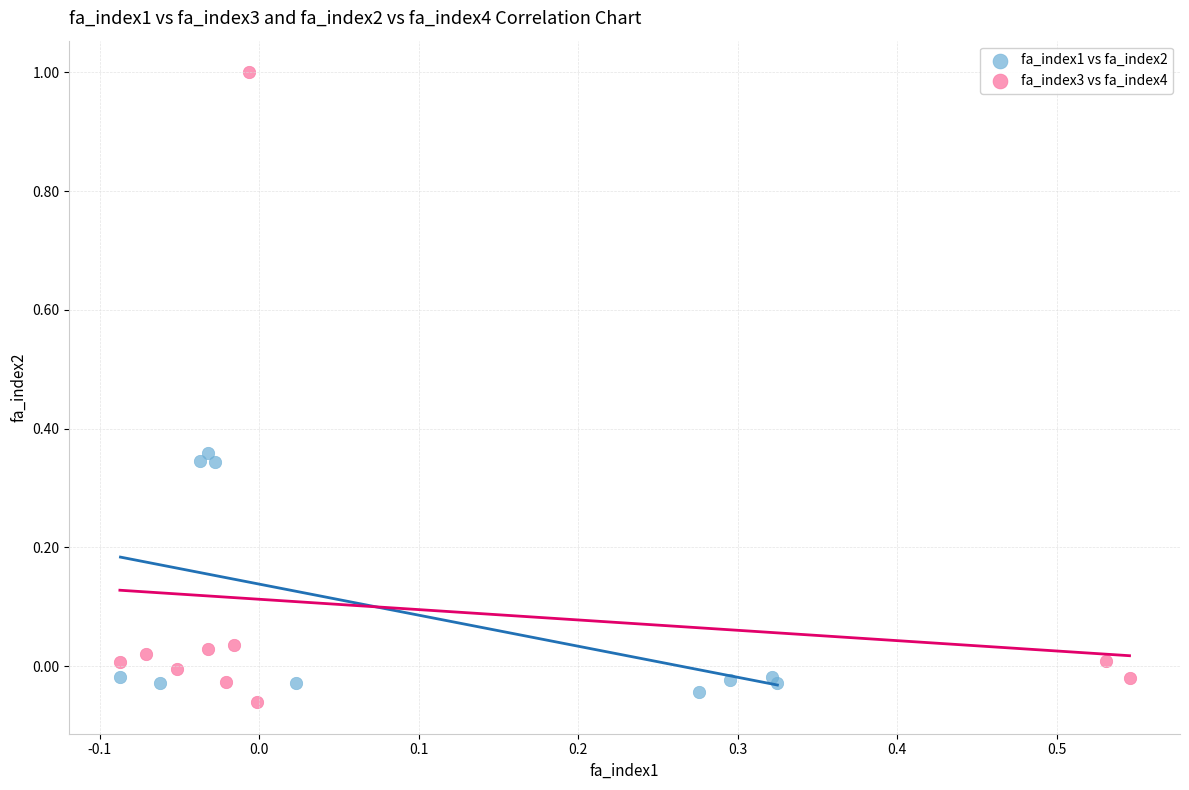

Which series has the widest spread of Y values?

fa_index3 vs fa_index4